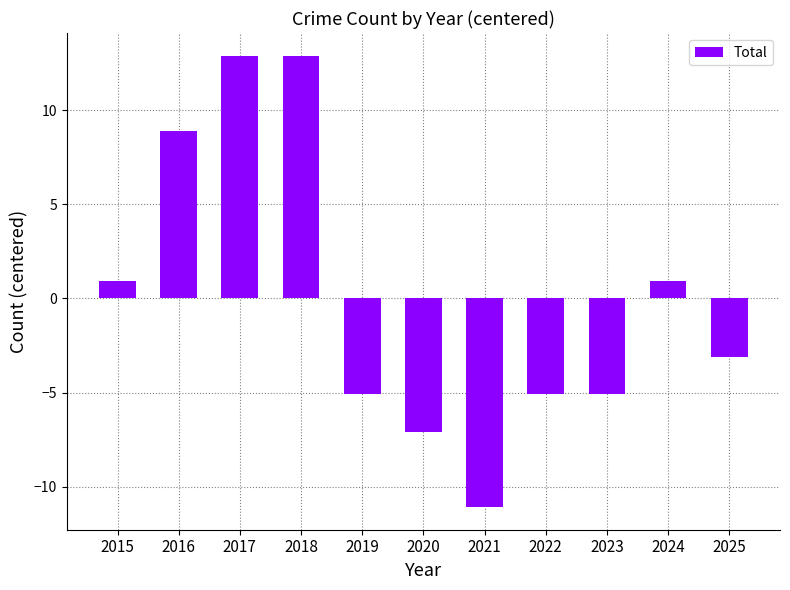

The value at 2025 is -3.1. True or false?

True